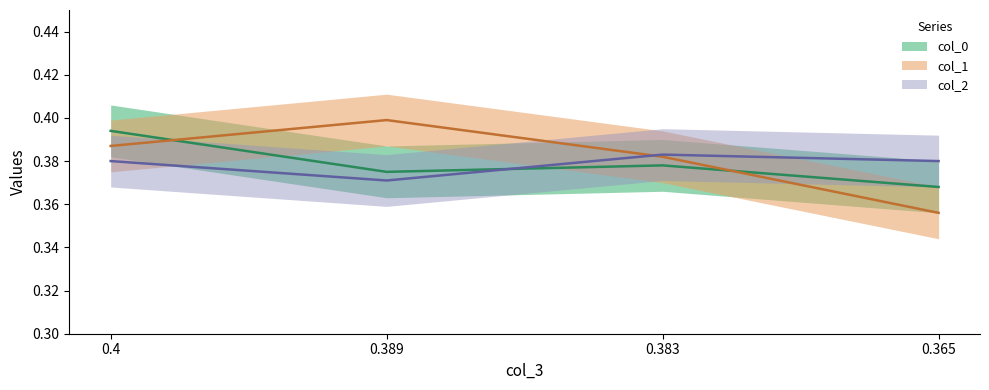

At which category does the chart reach its peak across all series?

0.389